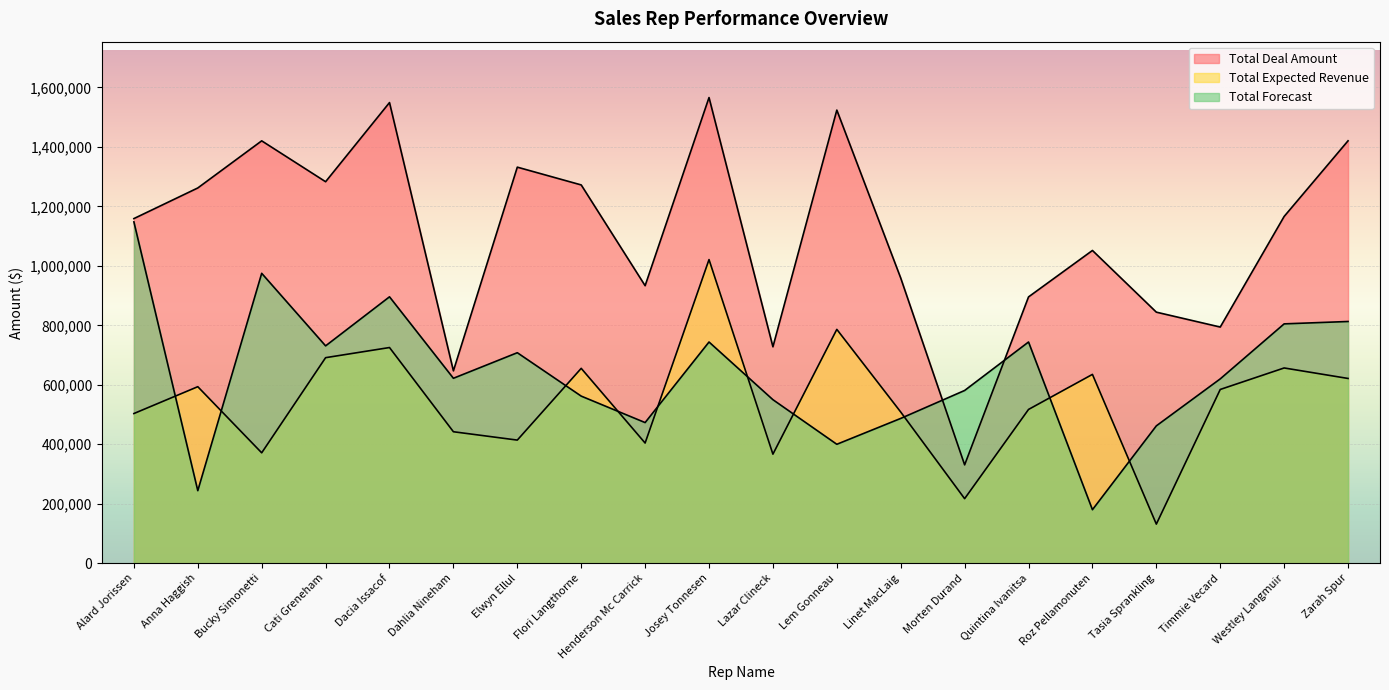

Reading right to left, transcribe all the data shown in this chart.

Total Deal Amount: 1420700	1166300	794300	844400	1051900	895700	330800	959100	1524000	727900	1566200	933400	1272300	1332100	647000	1549300	1283100	1420600	1262100	1159100
Total Expected Revenue: 621400	656700	584400	131500	635100	517200	217100	508500	786500	366800	1021200	404200	655400	414100	442200	725400	691300	371300	593700	503400
Total Forecast: 813000	805000	620000	462000	180000	744000	581000	487000	400000	550000	744000	473000	562000	708000	622000	896000	731000	975000	244000	1148000